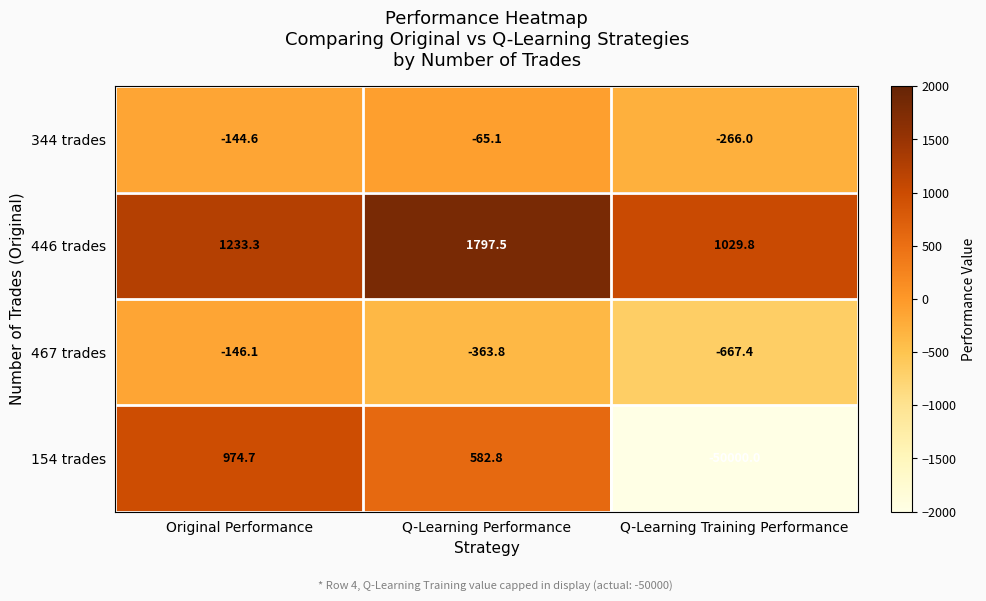

How many negative values does the 154 trades series have?

1